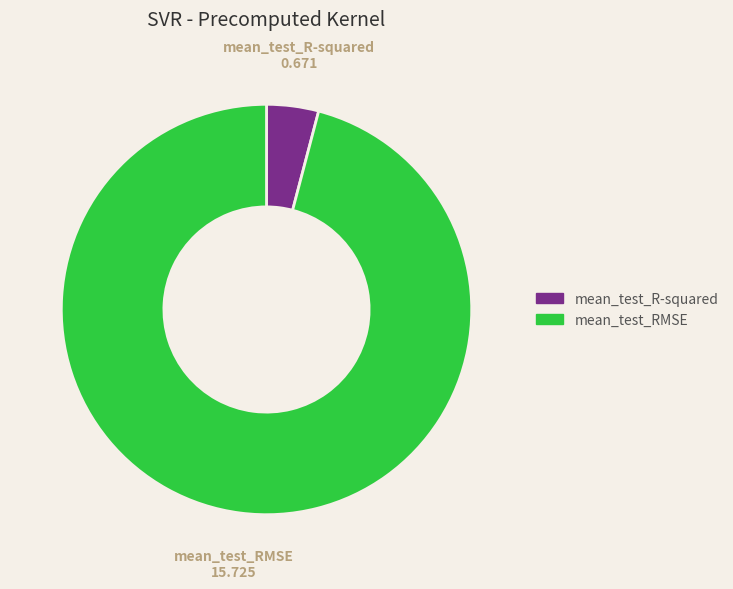

Is it true that mean_test_RMSE is 96% of the pie?

True